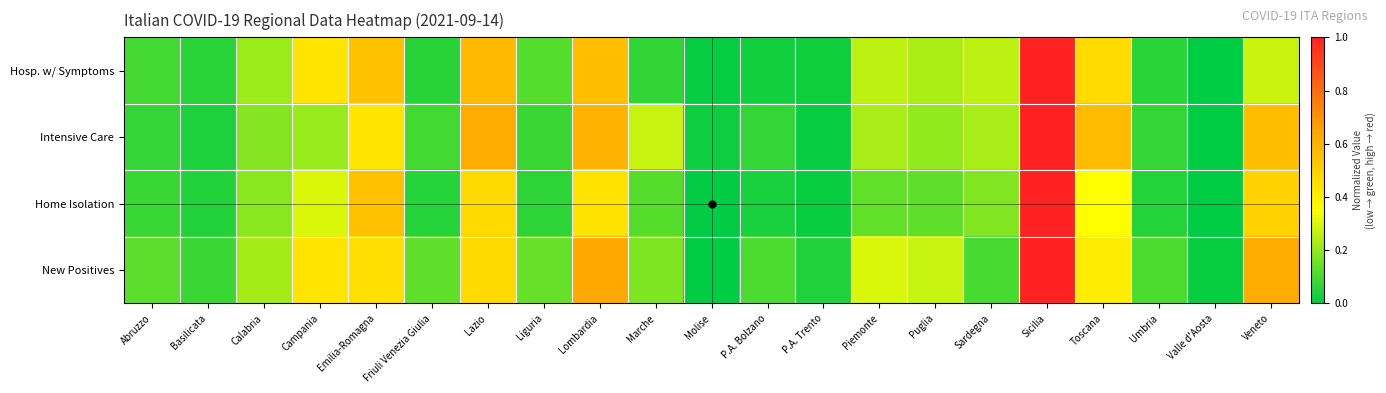

Reading left to right, transcribe all the data shown in this chart.

Hosp. w/ Symptoms: Abruzzo=0.1	Basilicata=0.1	Calabria=0.2	Campania=0.4	Emilia-Romagna=0.6	Friuli Venezia Giulia=0.1	Lazio=0.6	Liguria=0.1	Lombardia=0.6	Marche=0.1	Molise=0.0	P.A. Bolzano=0.0	P.A. Trento=0.0	Piemonte=0.3	Puglia=0.2	Sardegna=0.3	Sicilia=1.0	Toscana=0.5	Umbria=0.1	Valle d'Aosta=0.0	Veneto=0.3
Intensive Care: Abruzzo=0.1	Basilicata=0.0	Calabria=0.2	Campania=0.2	Emilia-Romagna=0.4	Friuli Venezia Giulia=0.1	Lazio=0.6	Liguria=0.1	Lombardia=0.6	Marche=0.3	Molise=0.0	P.A. Bolzano=0.1	P.A. Trento=0.0	Piemonte=0.2	Puglia=0.2	Sardegna=0.2	Sicilia=1.0	Toscana=0.6	Umbria=0.1	Valle d'Aosta=0.0	Veneto=0.6
Home Isolation: Abruzzo=0.1	Basilicata=0.0	Calabria=0.2	Campania=0.3	Emilia-Romagna=0.6	Friuli Venezia Giulia=0.1	Lazio=0.5	Liguria=0.1	Lombardia=0.4	Marche=0.1	Molise=0.0	P.A. Bolzano=0.0	P.A. Trento=0.0	Piemonte=0.1	Puglia=0.1	Sardegna=0.2	Sicilia=1.0	Toscana=0.3	Umbria=0.0	Valle d'Aosta=0.0	Veneto=0.5
New Positives: Abruzzo=0.1	Basilicata=0.1	Calabria=0.2	Campania=0.4	Emilia-Romagna=0.5	Friuli Venezia Giulia=0.1	Lazio=0.5	Liguria=0.1	Lombardia=0.6	Marche=0.2	Molise=0.0	P.A. Bolzano=0.1	P.A. Trento=0.0	Piemonte=0.3	Puglia=0.3	Sardegna=0.1	Sicilia=1.0	Toscana=0.4	Umbria=0.1	Valle d'Aosta=0.0	Veneto=0.6